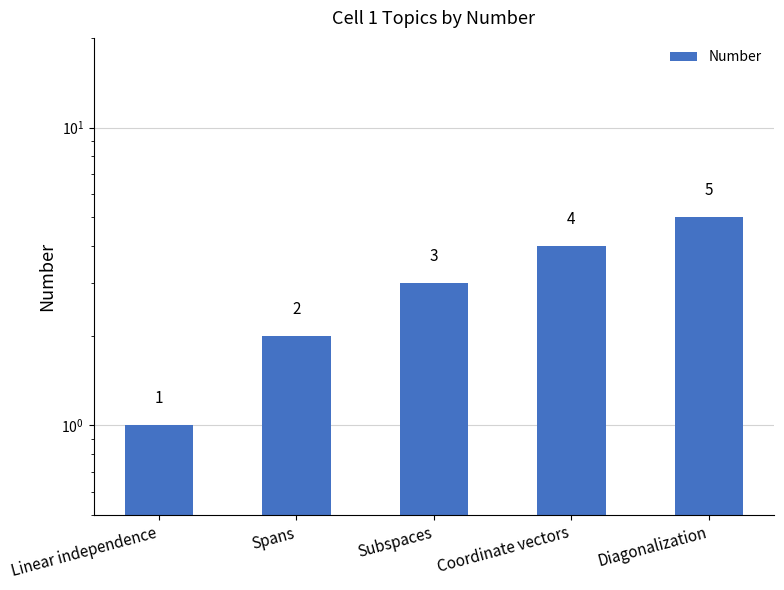

Where does the data first go above 3?

Coordinate vectors